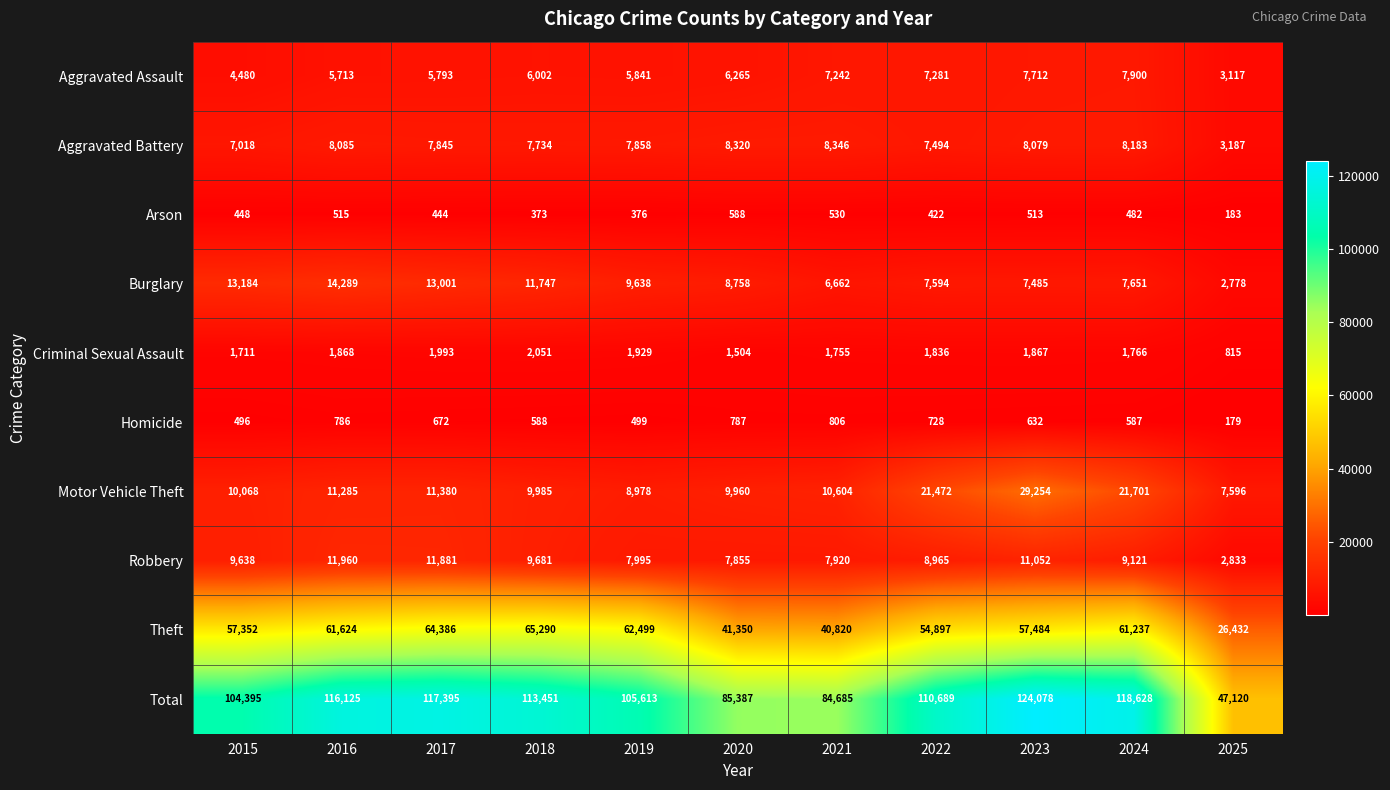

Which series has the largest total across all categories?

Total